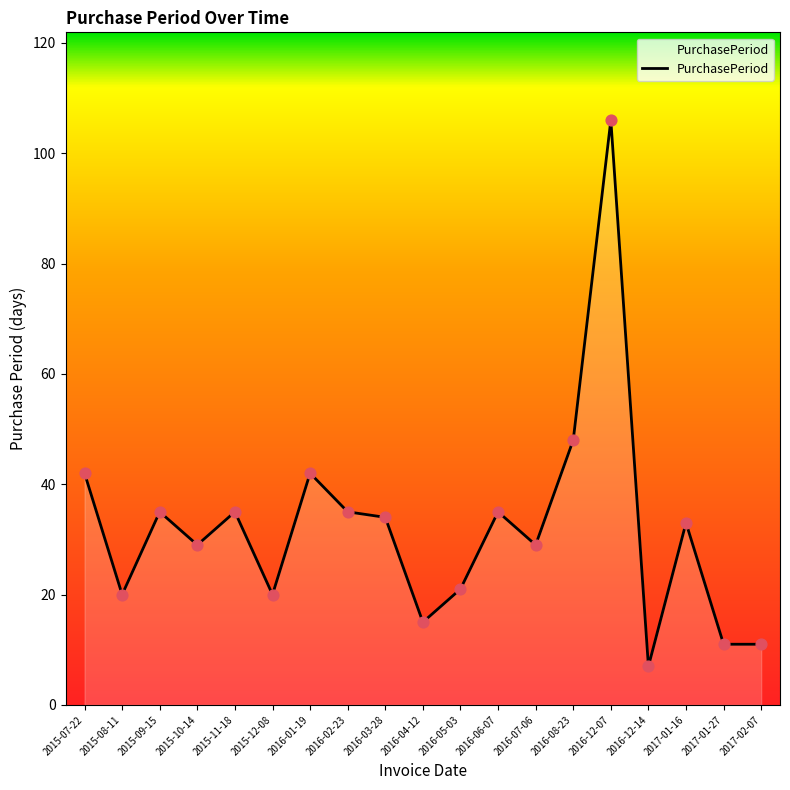

Between 2016-05-03 and 2016-02-23, which is larger?

2016-02-23